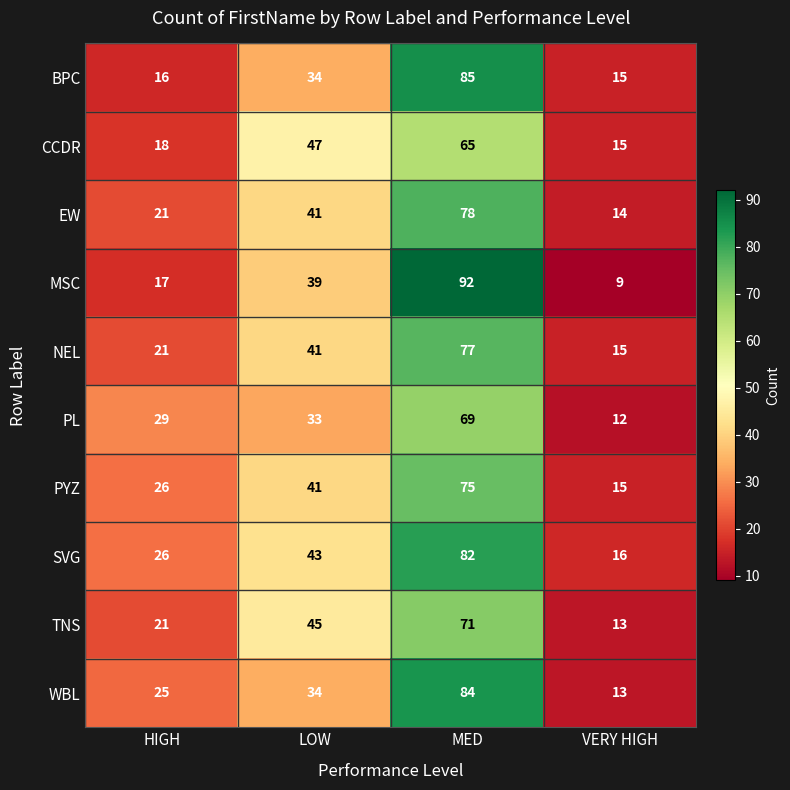

What is the difference between the PYZ values at VERY HIGH and MED?

60